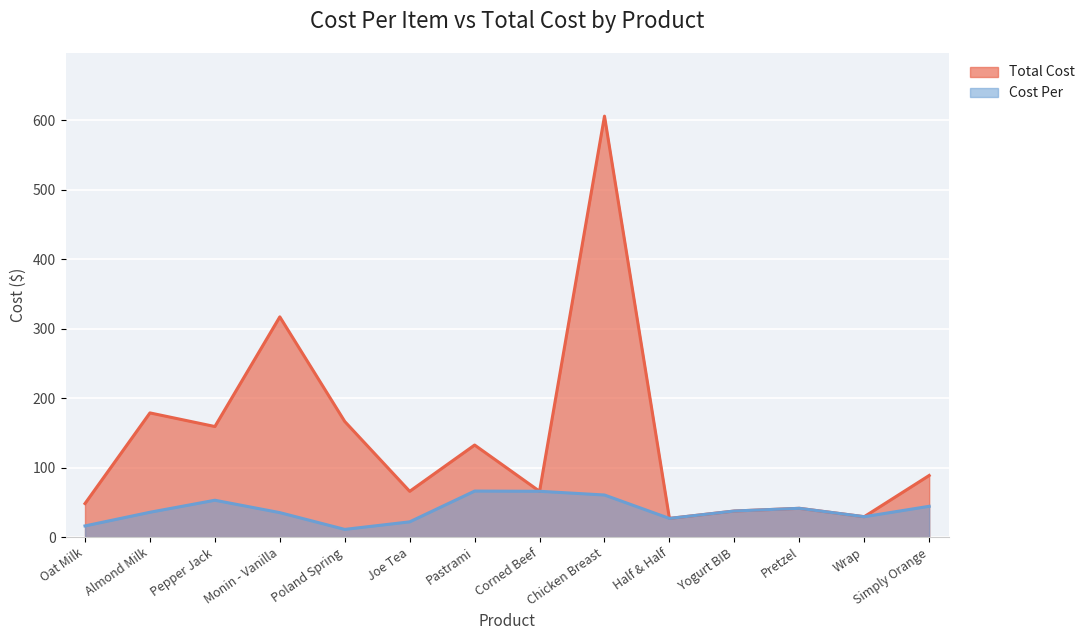

Where is the first local maximum for Cost Per?

Pepper Jack